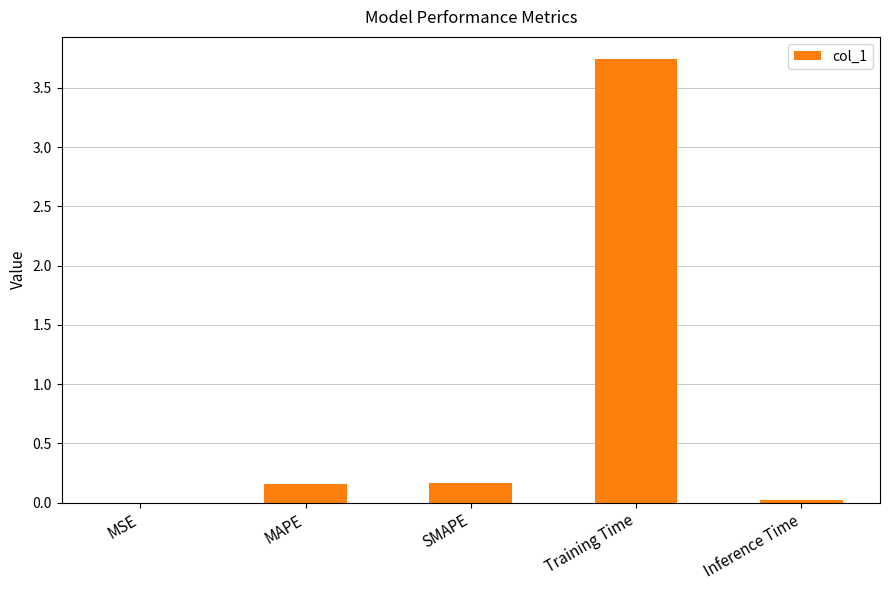

Which has a higher value, MAPE or Training Time?

Training Time